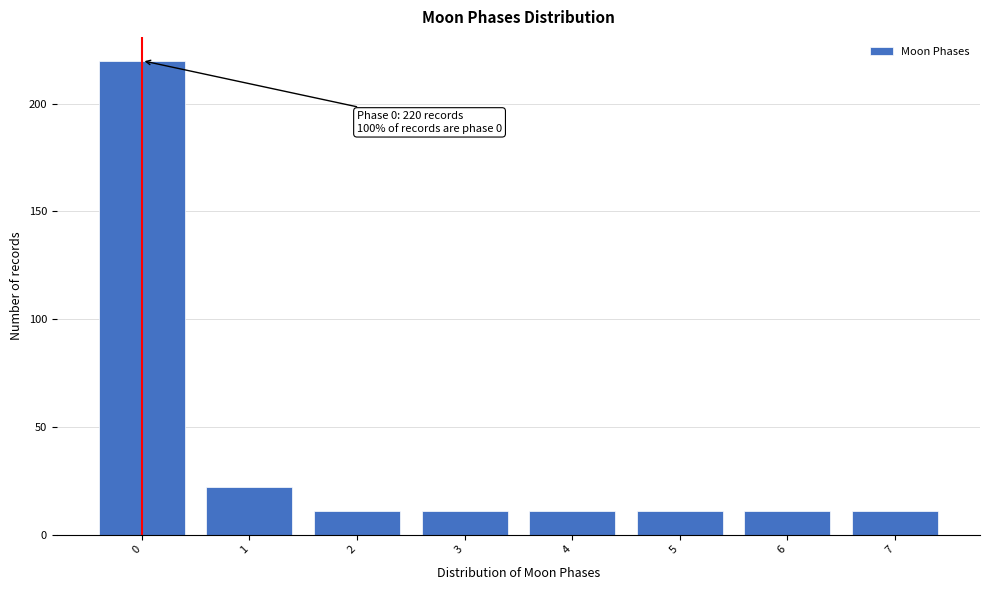

Reading left to right, extract all data points from this chart.

0=220	1=22	2=11	3=11	4=11	5=11	6=11	7=11